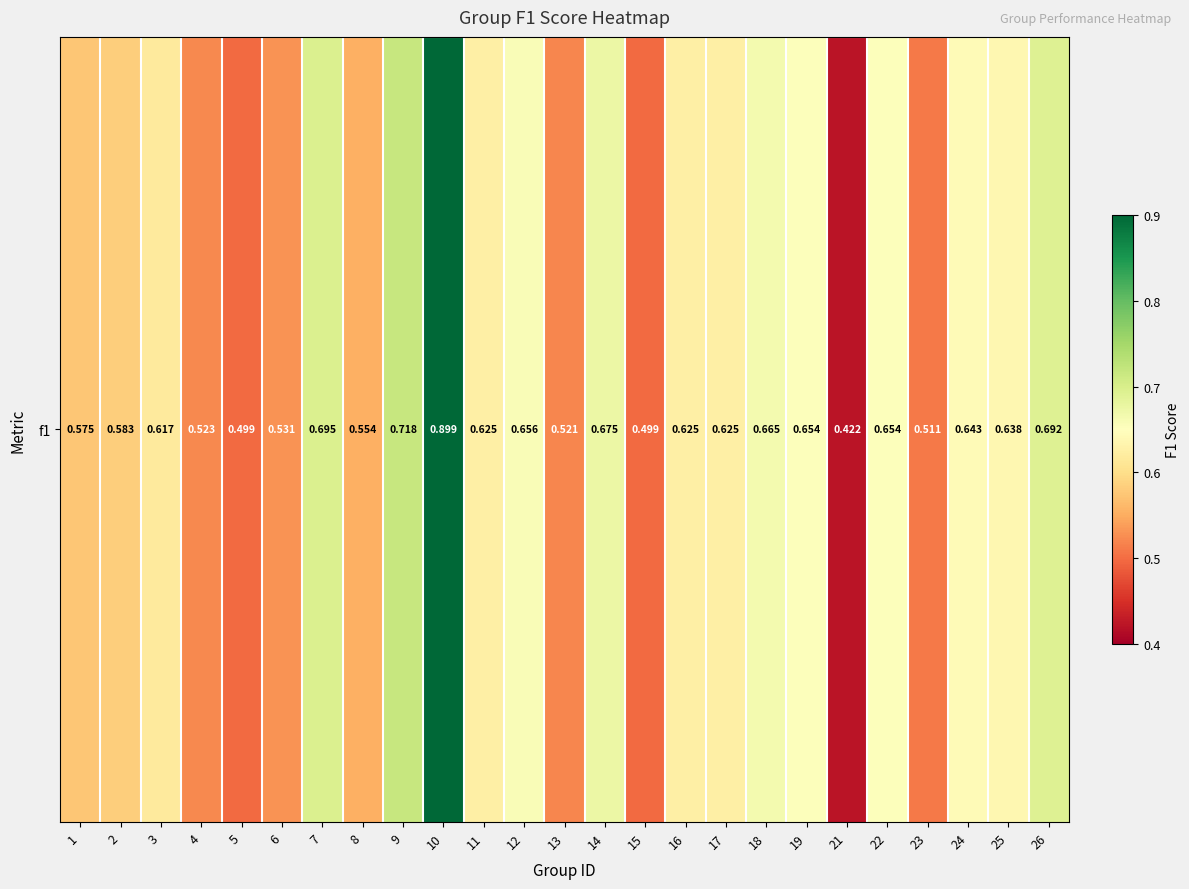

Rank the categories by value from highest to lowest.

10, 9, 7, 26, 14, 18, 12, 19, 22, 24, 25, 11, 17, 16, 3, 2, 1, 8, 6, 4, 13, 23, 5, 15, 21